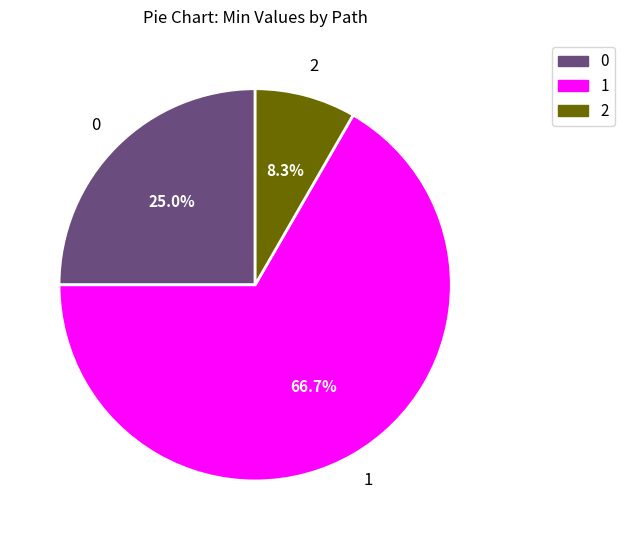

Is there a majority slice in this chart?

Yes